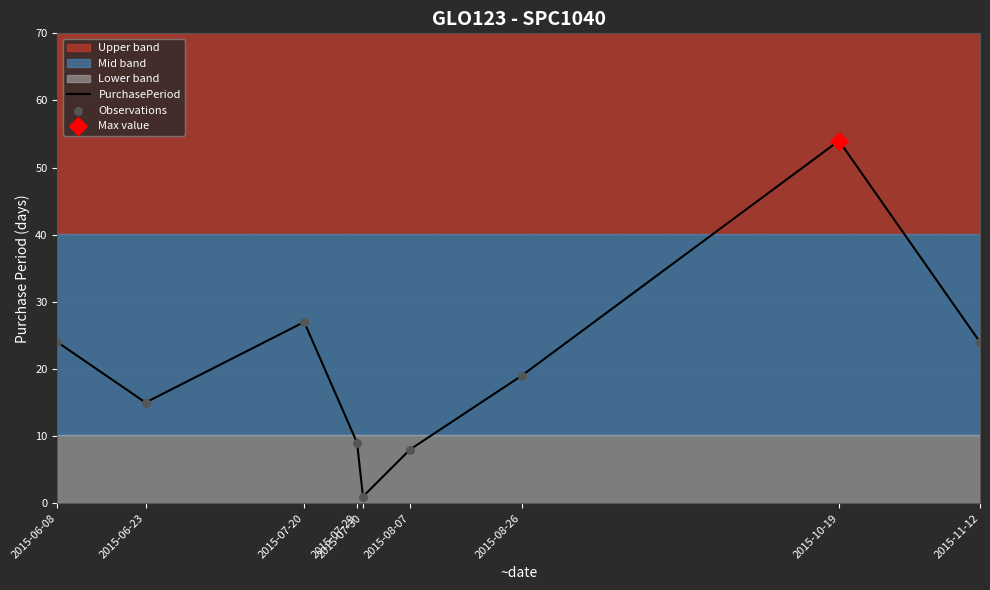

Which series reaches the minimum Y coordinate?

PurchasePeriod